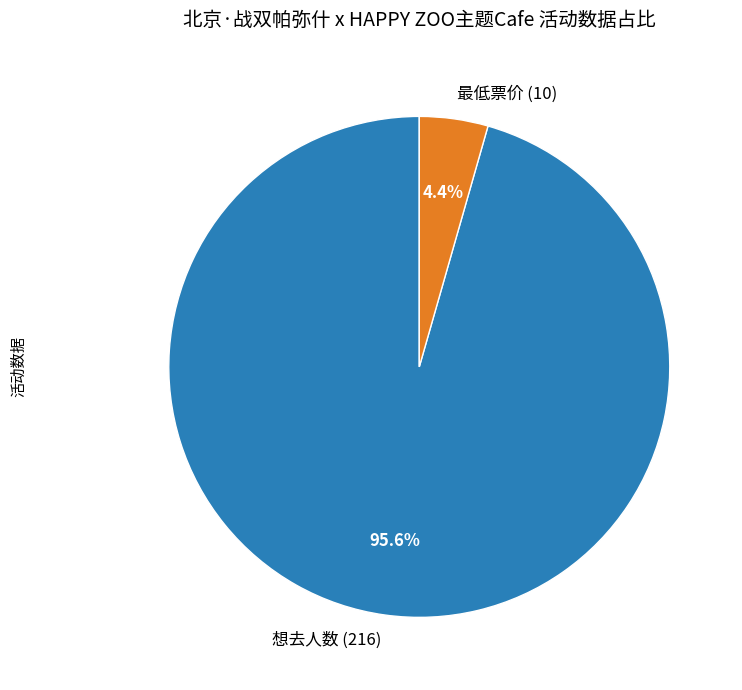

Which has a higher value, 最低票价 (10) or 想去人数 (216)?

想去人数 (216)